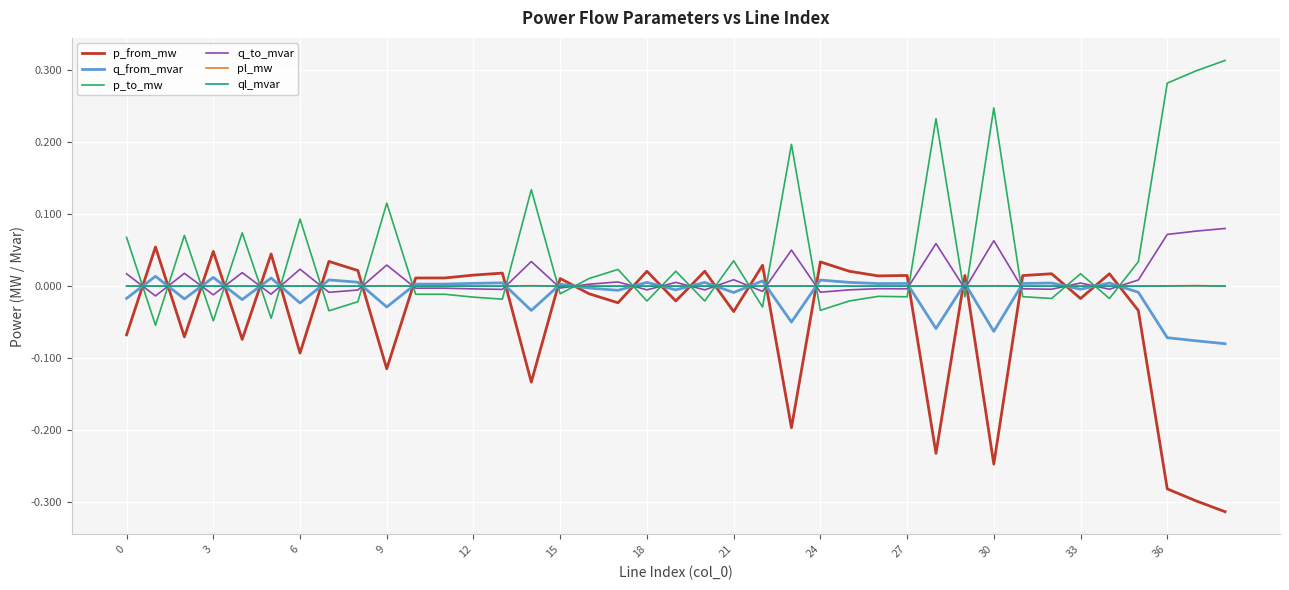

The value of ql_mvar at 3 is 0.0. True or false?

True